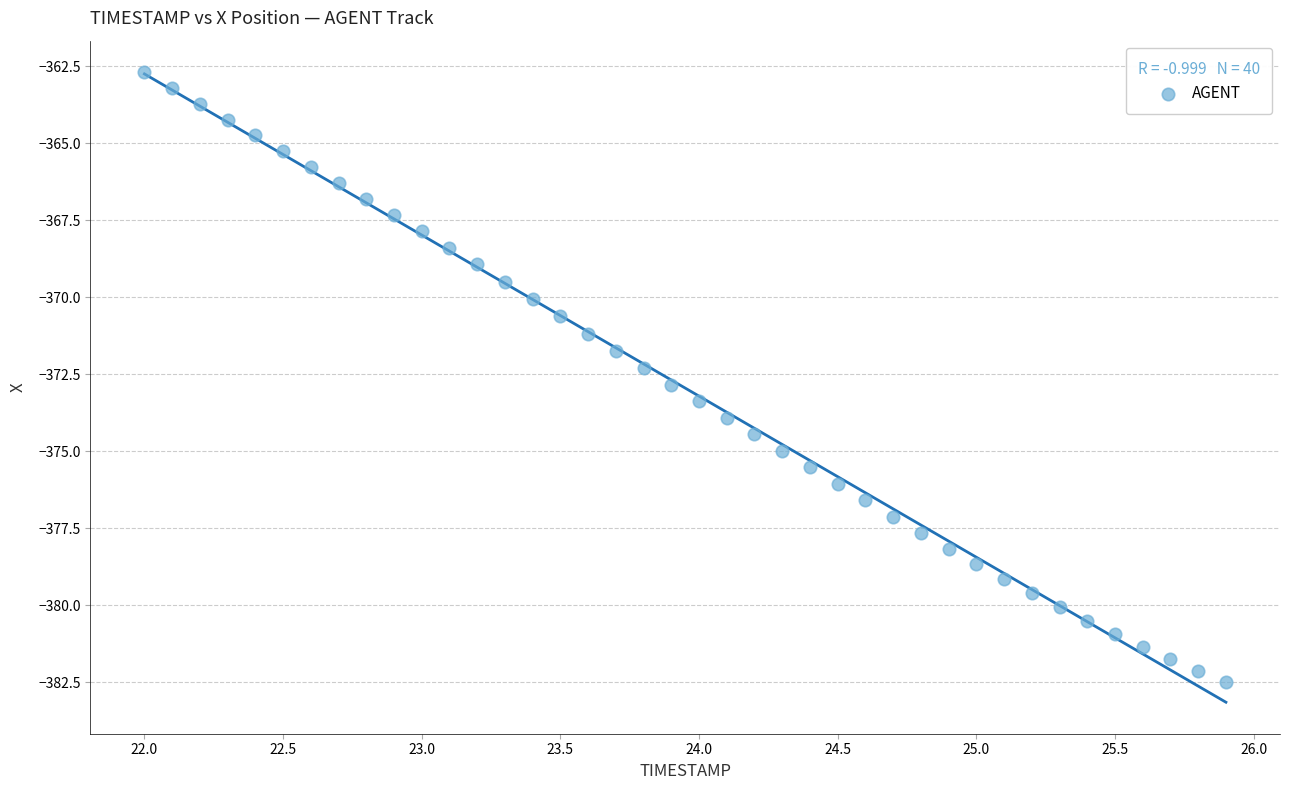

What is the range of X values (max minus min)?

3.9